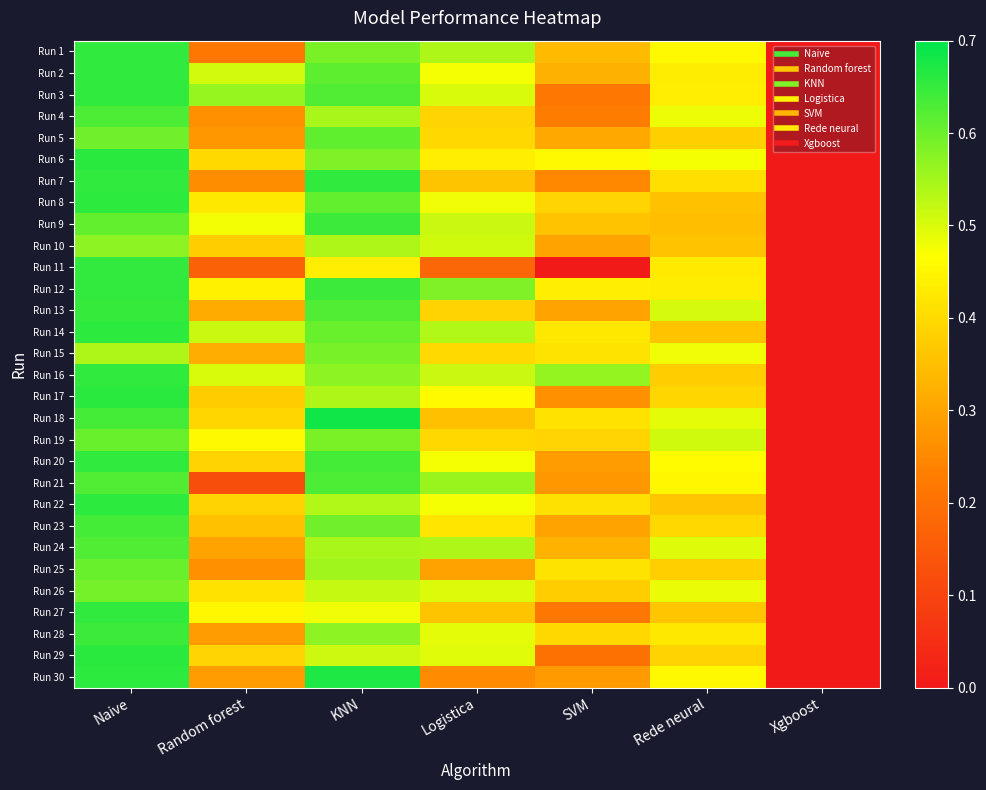

At which category is the sum across all series the highest?

Naive